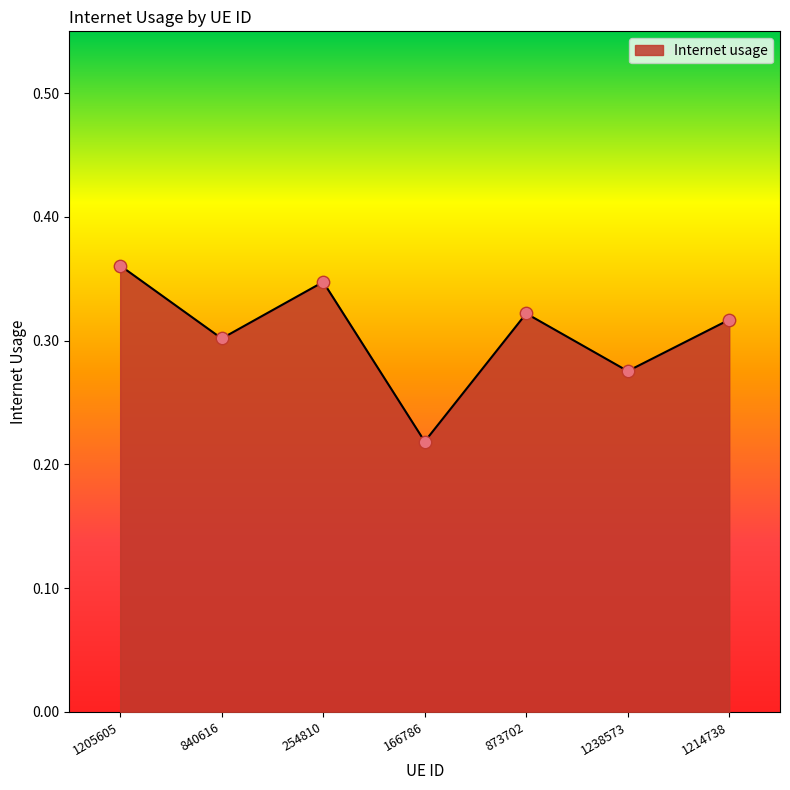

Which has a higher value, 840616 or 873702?

873702